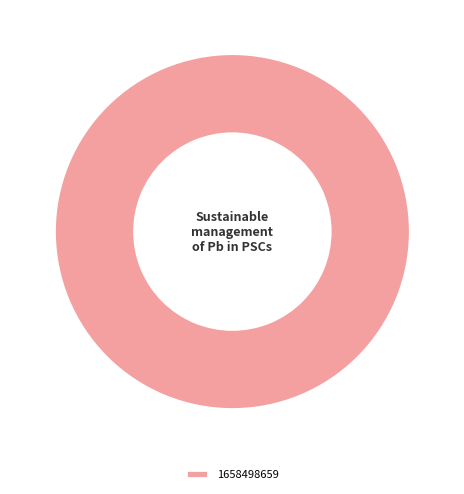

Is it true that 1658498659 is 88% of the pie?

False